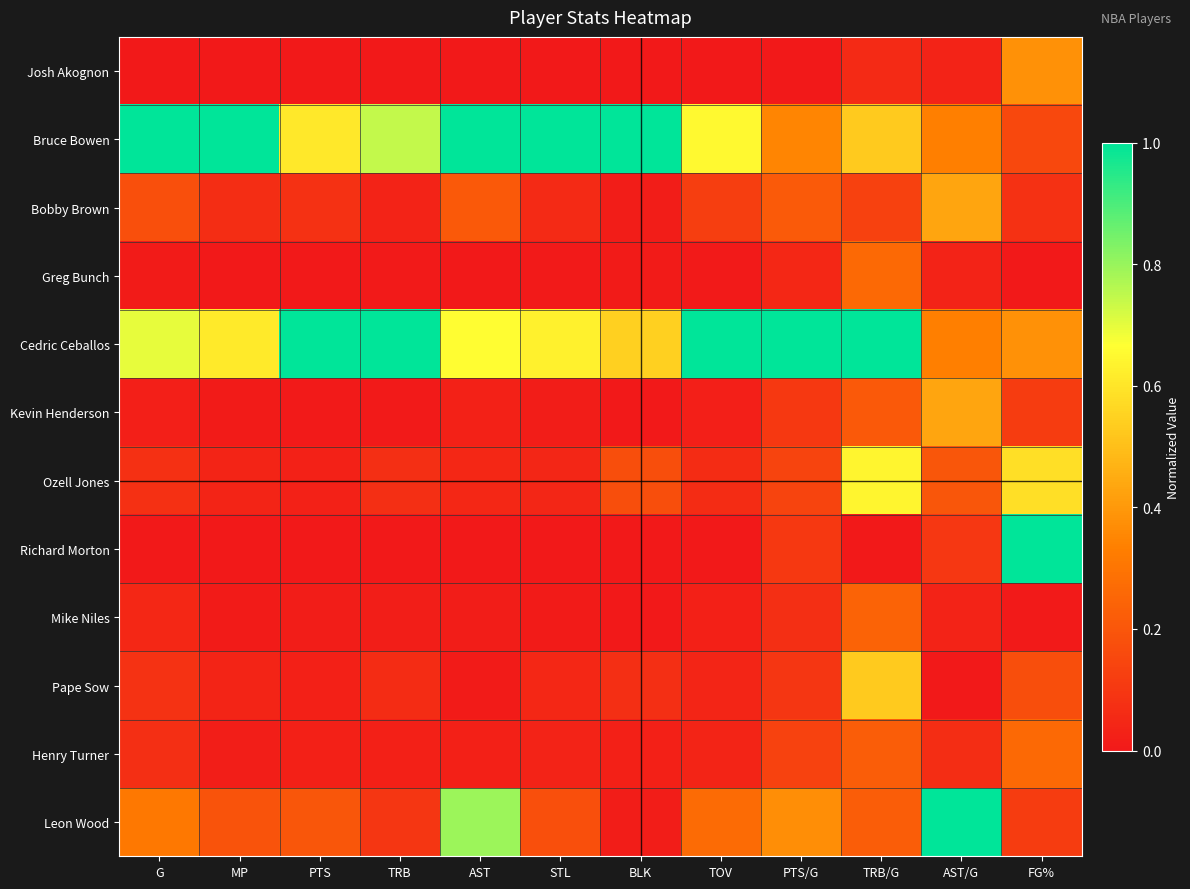

Which has a higher value, TRB/G or STL?

TRB/G